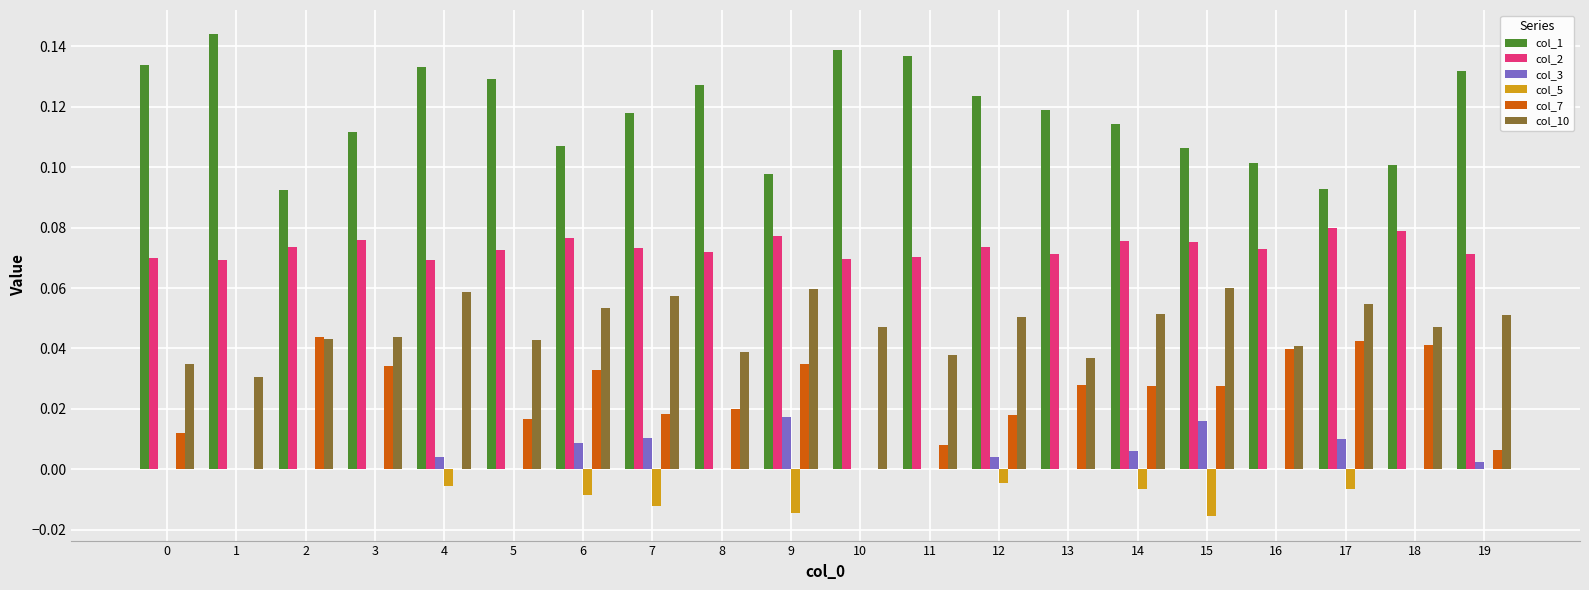

The value of col_3 at 4 is 0.0. True or false?

True